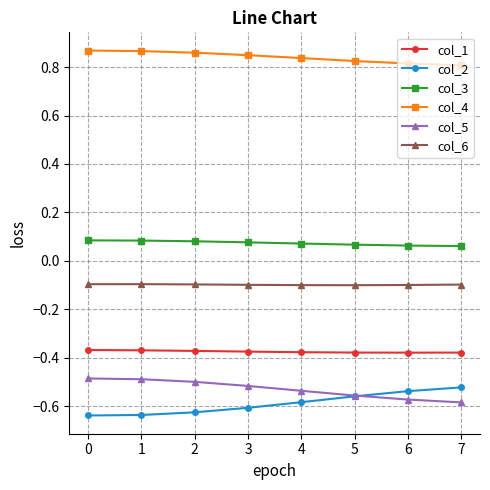

What is the spread (max minus min) of values at 5?

1.4